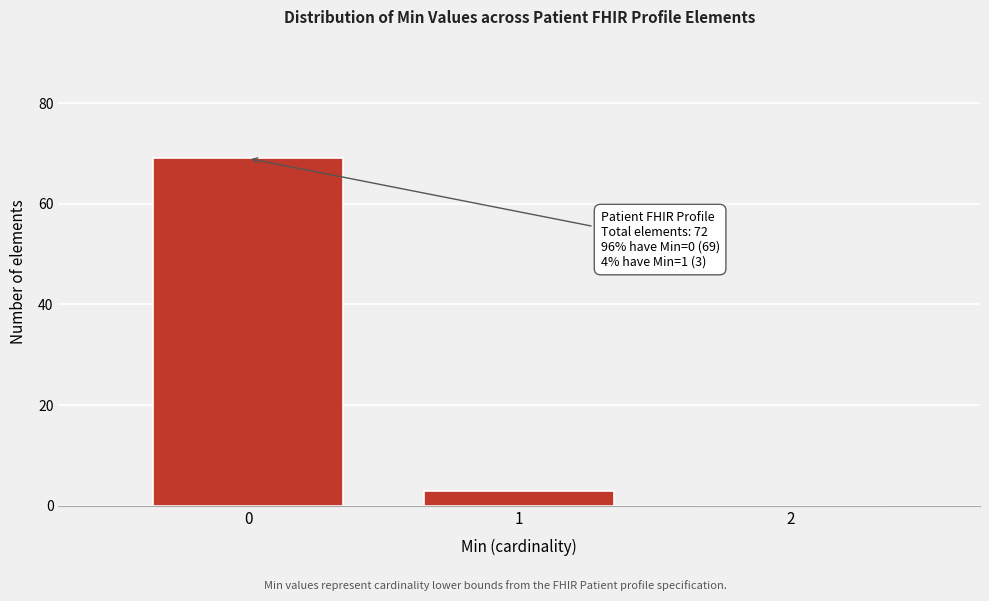

Over which range of the x-axis is the bar tallest?

-0.5 to 0.5